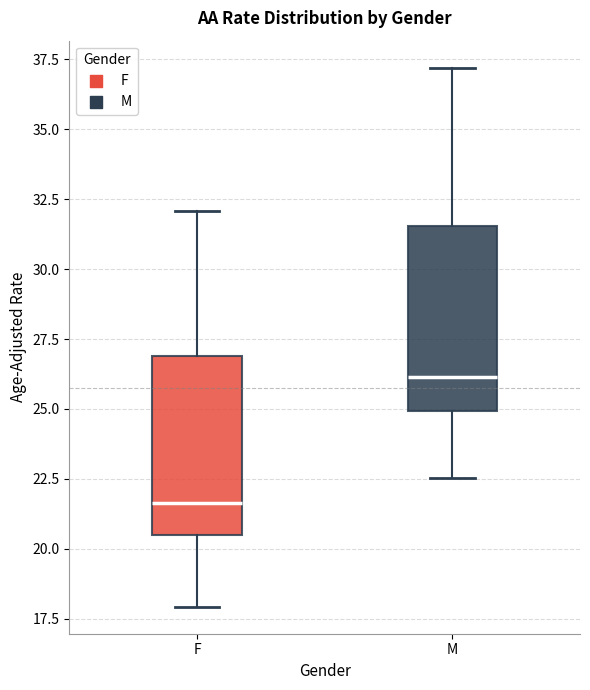

Reading left to right, transcribe this box plot: for each box, give where its median line is, the range the box spans, and where its two whiskers end, as read against the y-axis. The values are not printed on the chart, so give them approximately, as read against the axis.

F: median 21.5, box 20.5 to 27.0, whiskers 18.0 to 32.0
M: median 26.0, box 25.0 to 31.5, whiskers 22.5 to 37.0